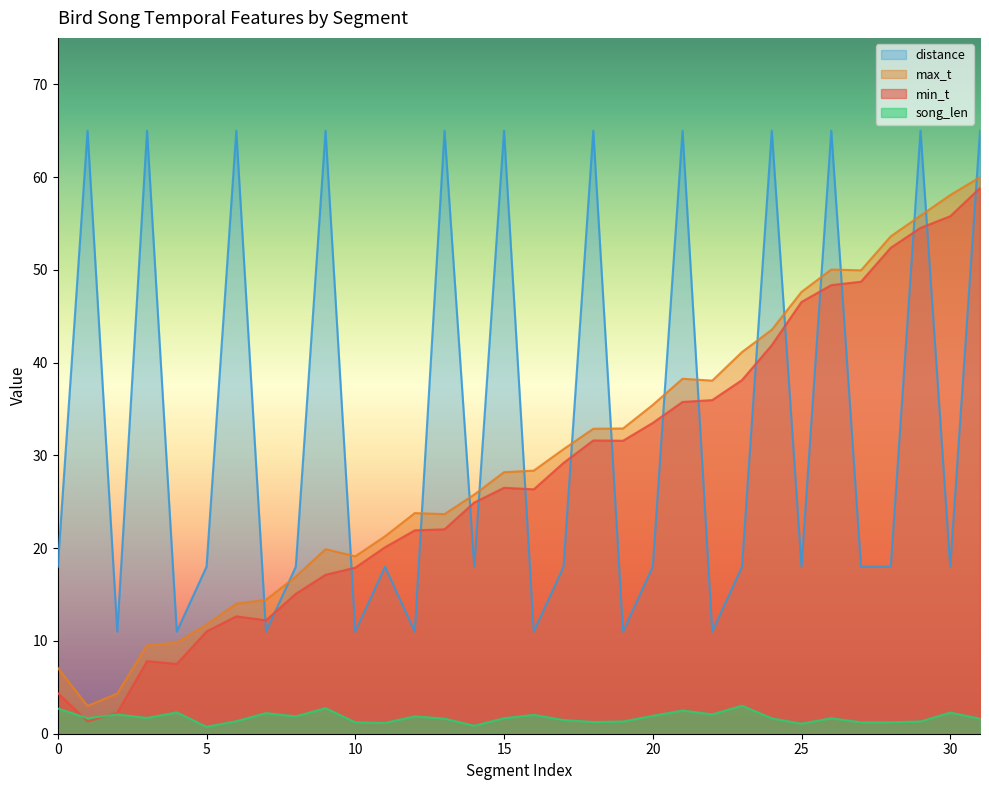

In min_t, how many points are lower than both neighbors (excluding endpoints)?

5